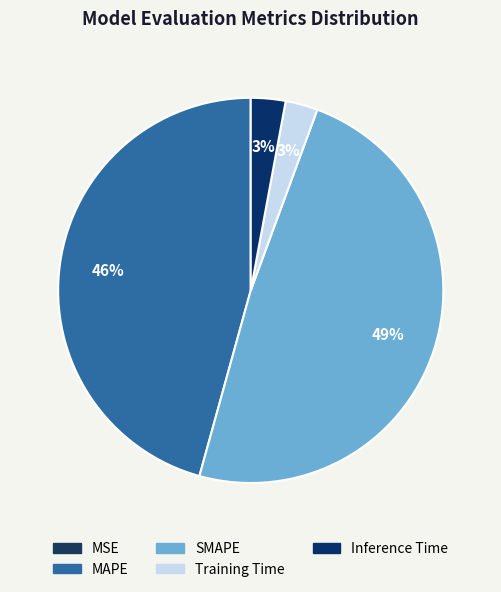

Which slice is the largest?

SMAPE